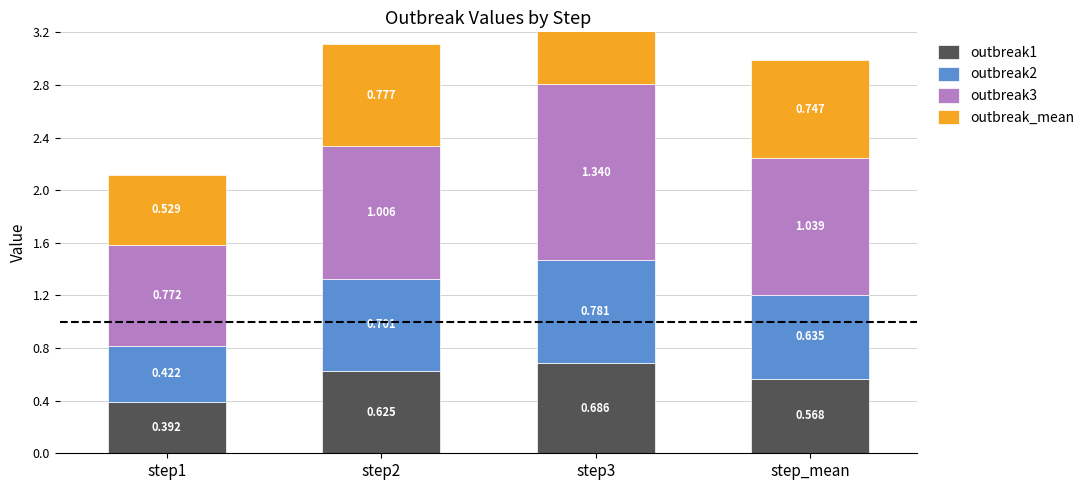

What is the total value across all series at step_mean?

3.0